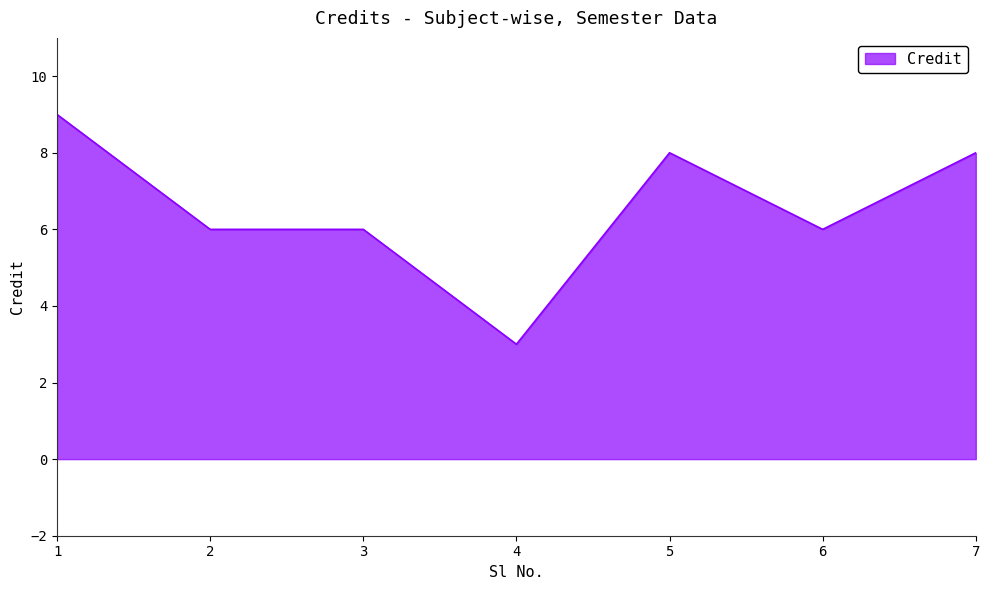

At which category does the chart reach its minimum across all series?

4